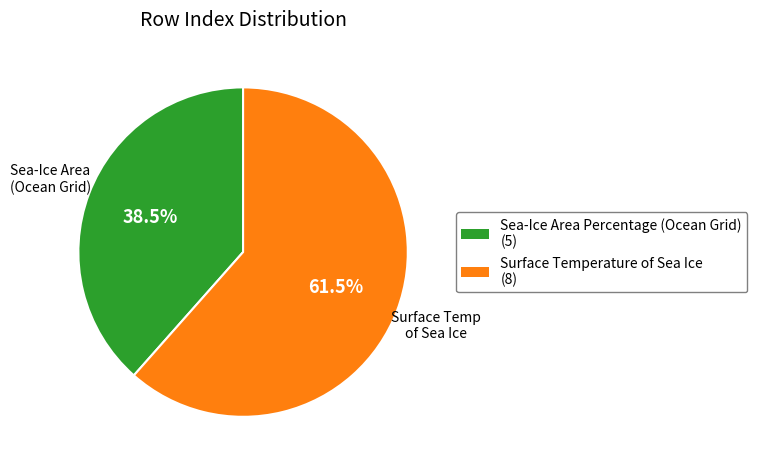

Between Surface Temperature of Sea Ice and Sea-Ice Area Percentage (Ocean Grid), which is larger?

Surface Temperature of Sea Ice